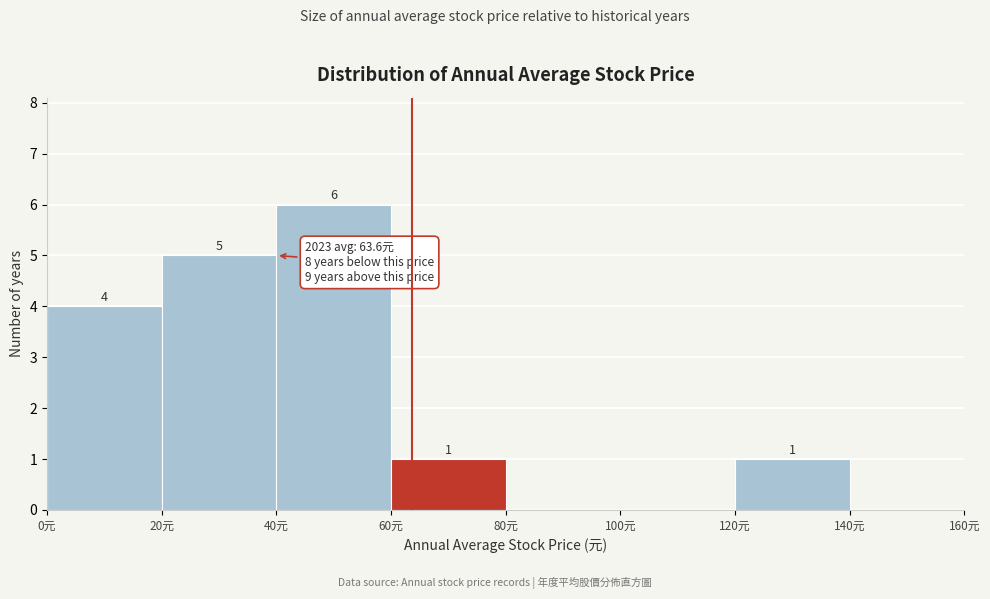

Which range on the x-axis has the tallest bar?

40 to 60